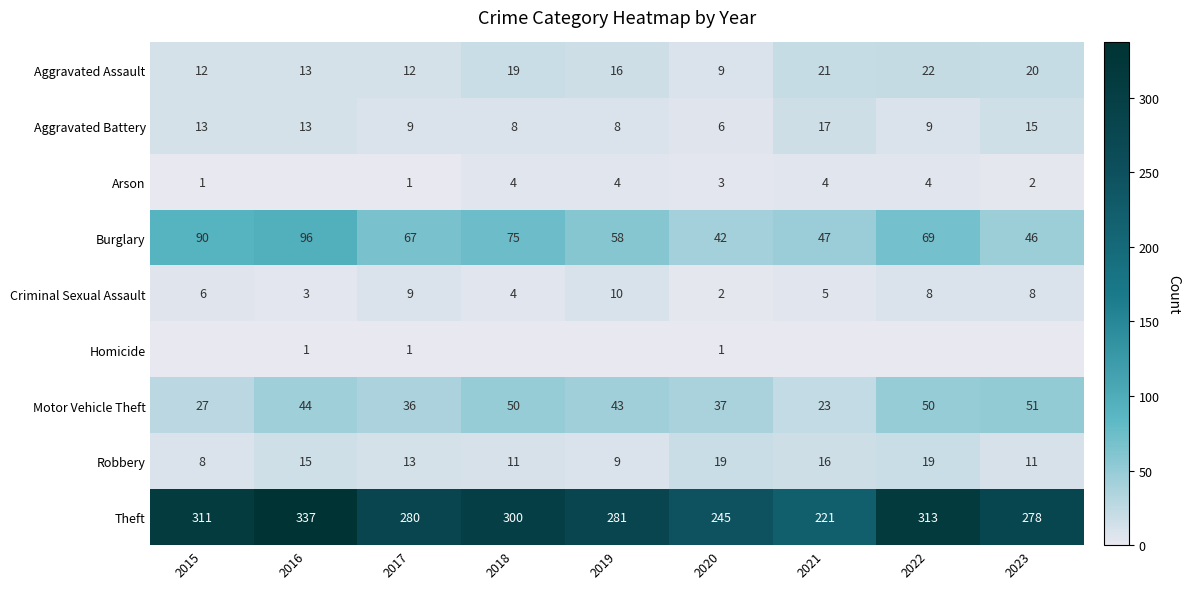

Where is Robbery nearest to the value 13?

2017